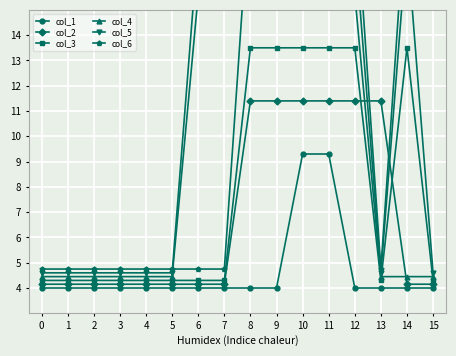

Reading left to right, what are all the values shown in this chart?

col_1: 0=4.0	1=4.0	2=4.0	3=4.0	4=4.0	5=4.0	6=4.0	7=4.0	8=4.0	9=4.0	10=9.3	11=9.3	12=4.0	13=4.0	14=4.0	15=4.0
col_2: 0=4.2	1=4.2	2=4.2	3=4.2	4=4.2	5=4.2	6=4.2	7=4.2	8=11.4	9=11.4	10=11.4	11=11.4	12=11.4	13=11.4	14=4.2	15=4.2
col_3: 0=4.3	1=4.3	2=4.3	3=4.3	4=4.3	5=4.3	6=4.3	7=4.3	8=13.5	9=13.5	10=13.5	11=13.5	12=13.5	13=4.3	14=13.5	15=4.3
col_4: 0=4.5	1=4.5	2=4.5	3=4.5	4=4.5	5=4.5	6=15.6	7=15.6	8=15.6	9=15.6	10=15.6	11=15.6	12=15.6	13=4.5	14=4.5	15=4.5
col_5: 0=4.6	1=4.6	2=4.6	3=4.6	4=4.6	5=4.6	6=17.7	7=17.7	8=17.7	9=17.7	10=17.7	11=17.7	12=17.7	13=4.6	14=17.7	15=4.6
col_6: 0=4.8	1=4.8	2=4.8	3=4.8	4=4.8	5=4.8	6=4.8	7=4.8	8=19.8	9=19.8	10=19.8	11=19.8	12=19.8	13=4.8	14=19.8	15=19.8